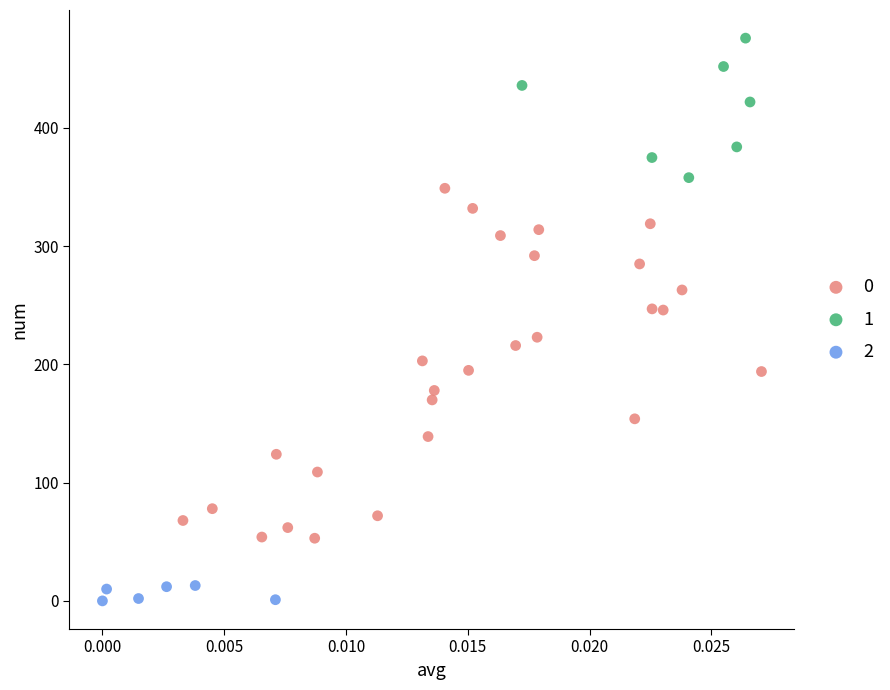

Which series reaches the maximum Y coordinate?

1